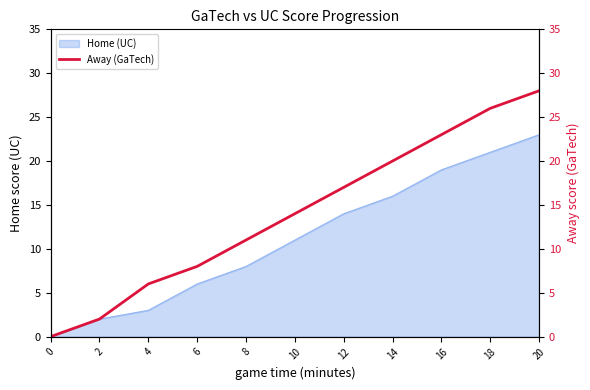

Does the chart display data point markers on the line(s)?

No